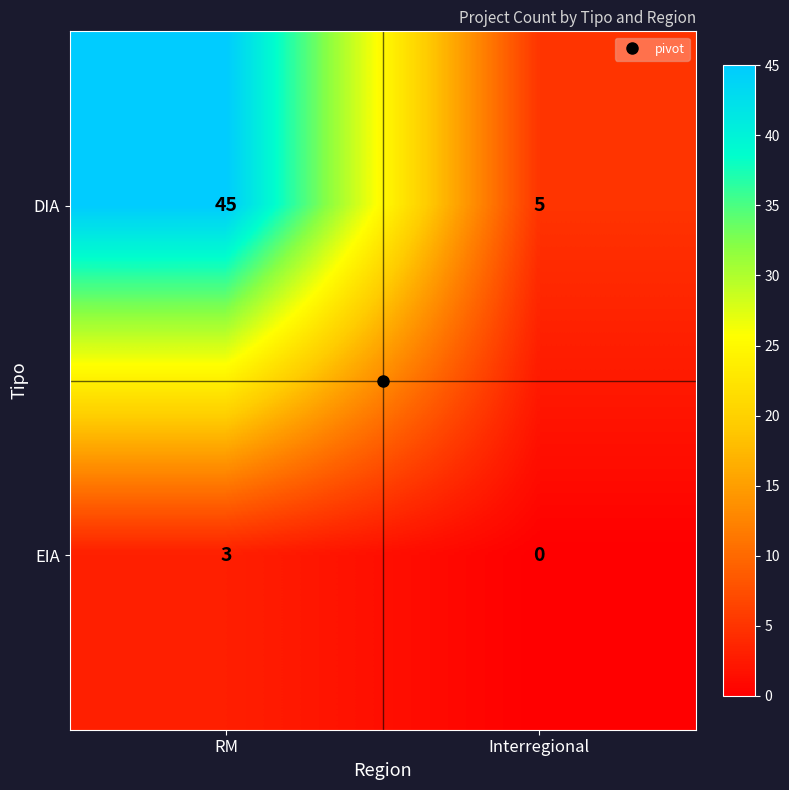

Which label corresponds to the smallest value in the chart?

Interregional